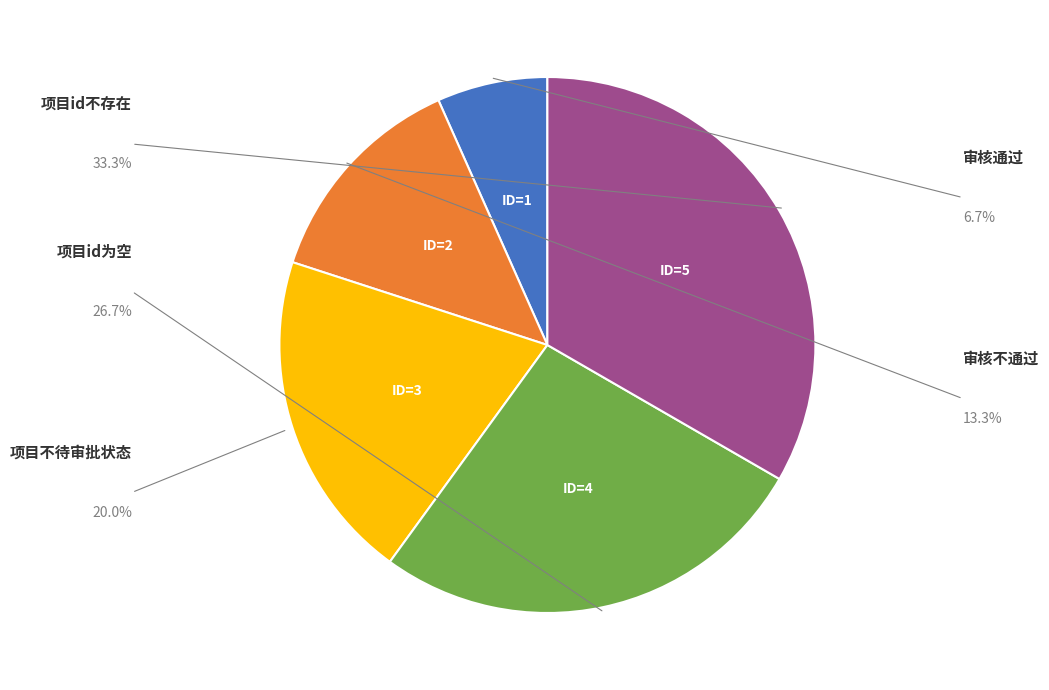

What is the ratio of the value at 审核通过 to the value at 审核不通过?

0.5